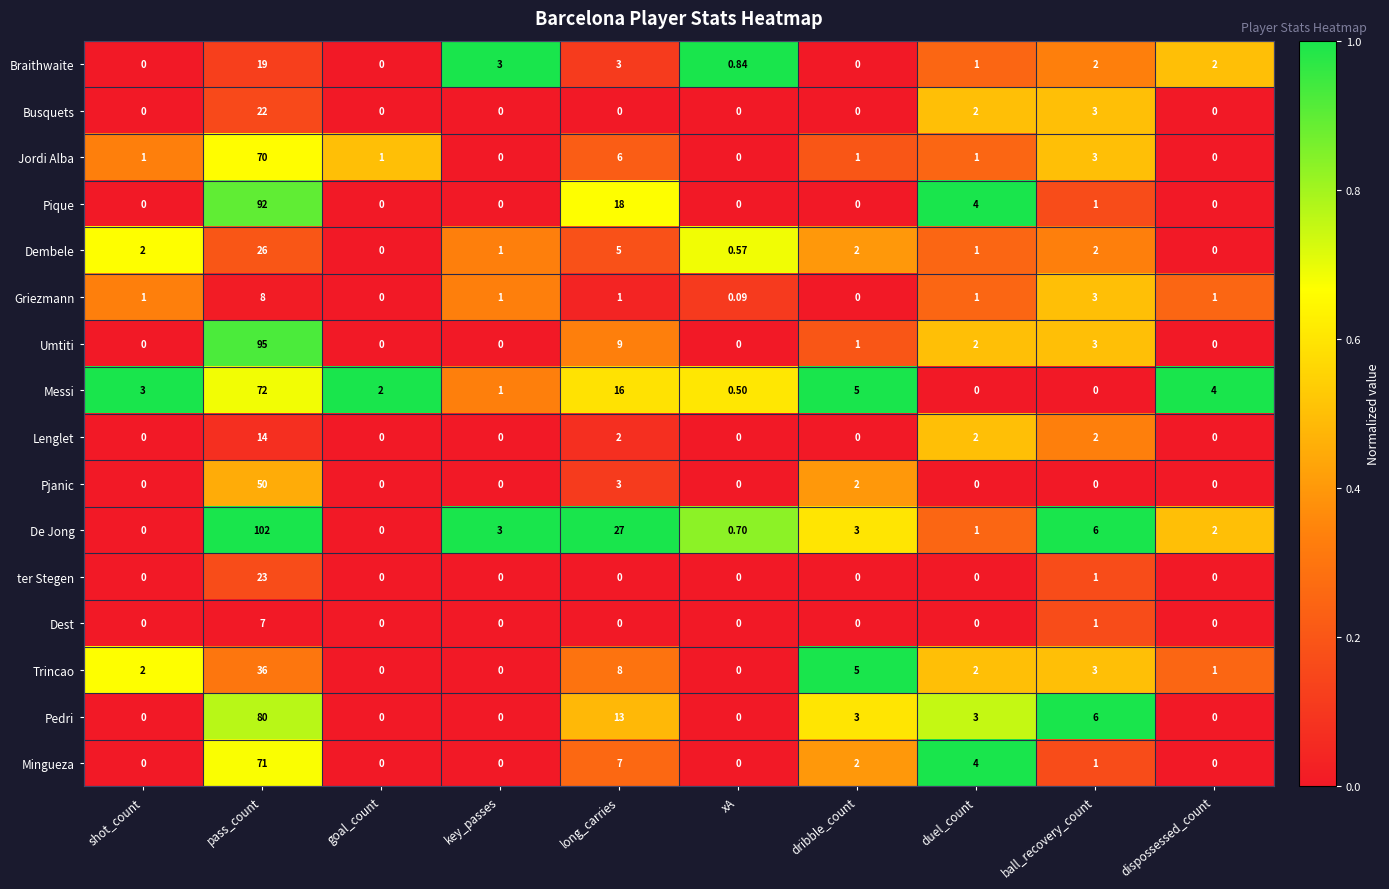

Which series has the widest spread of values?

De Jong